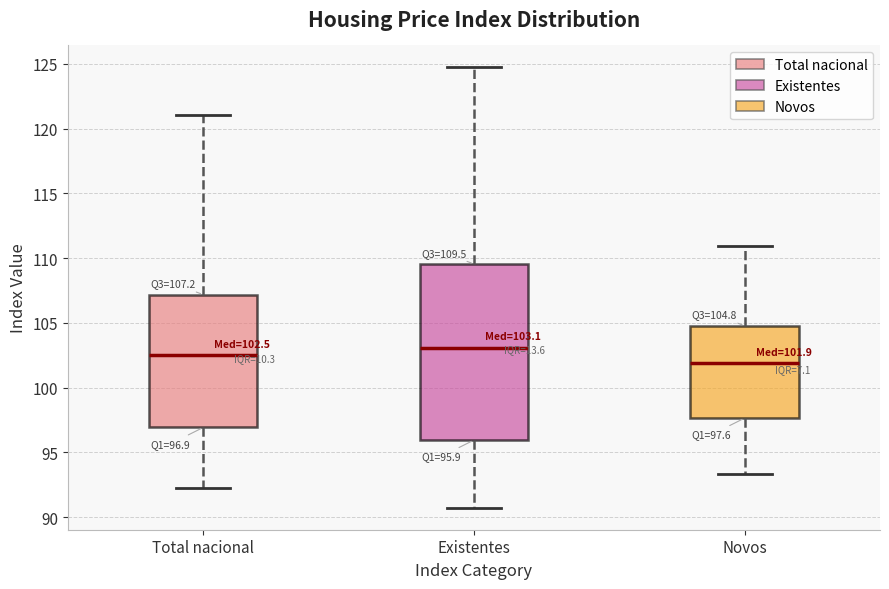

Which box is the tallest, from its lower edge to its upper edge?

Existentes